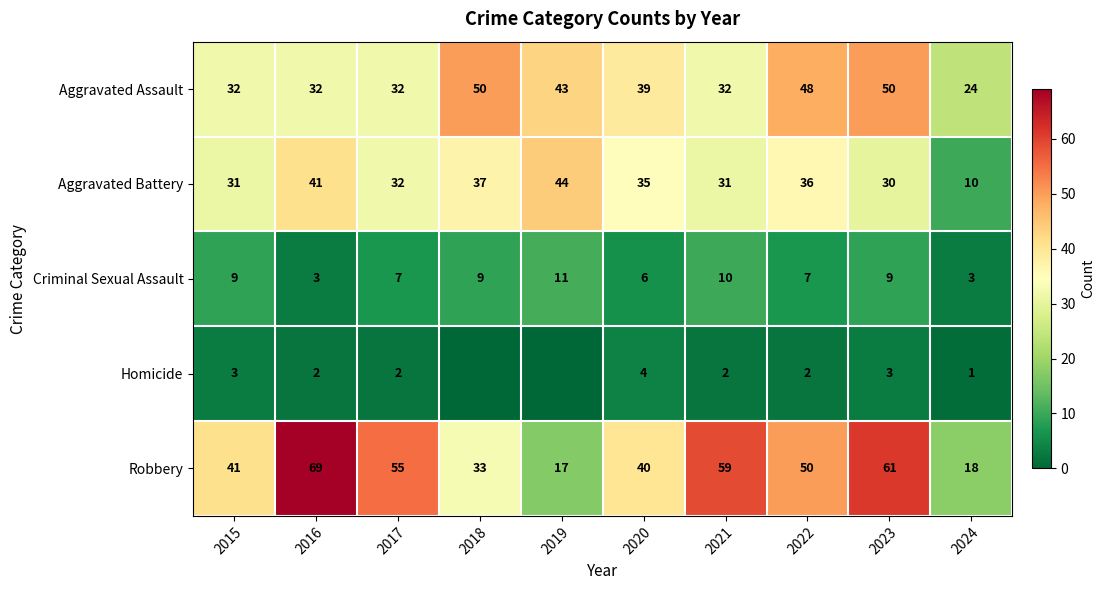

The value of Aggravated Assault at 2018 is 31. True or false?

False